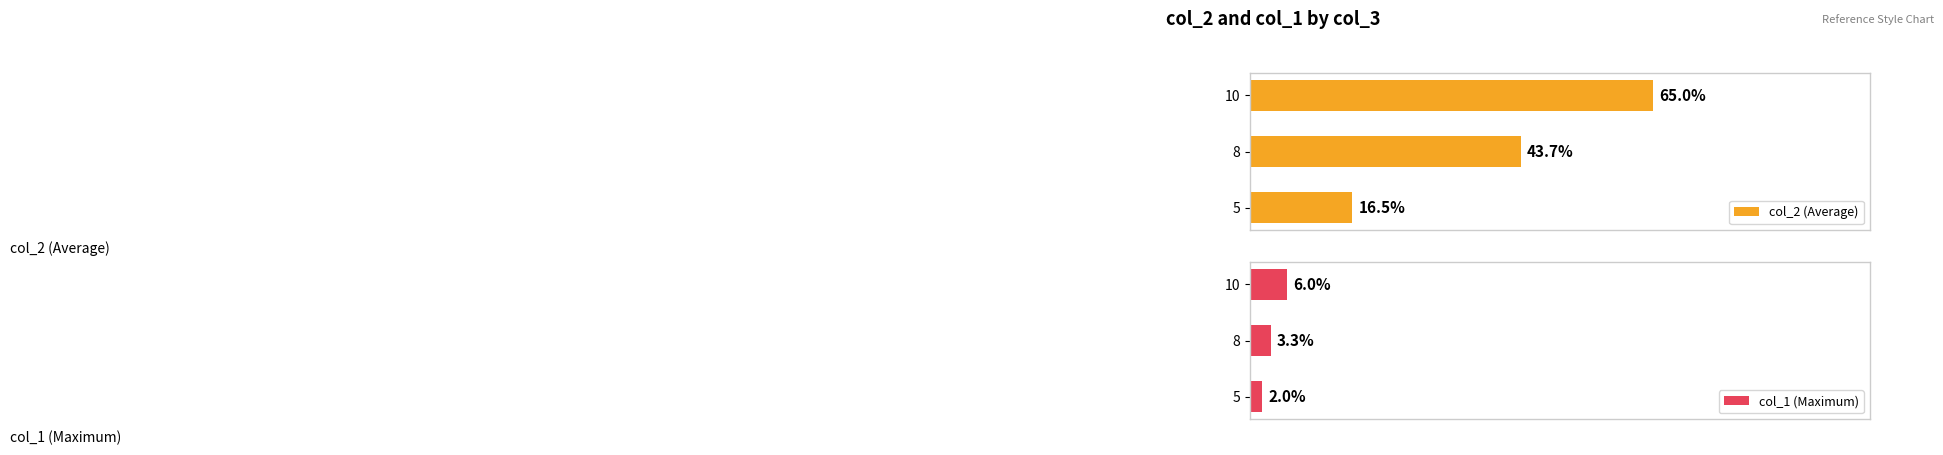

What is the highest value of the col_2 (Average) series?

65.0